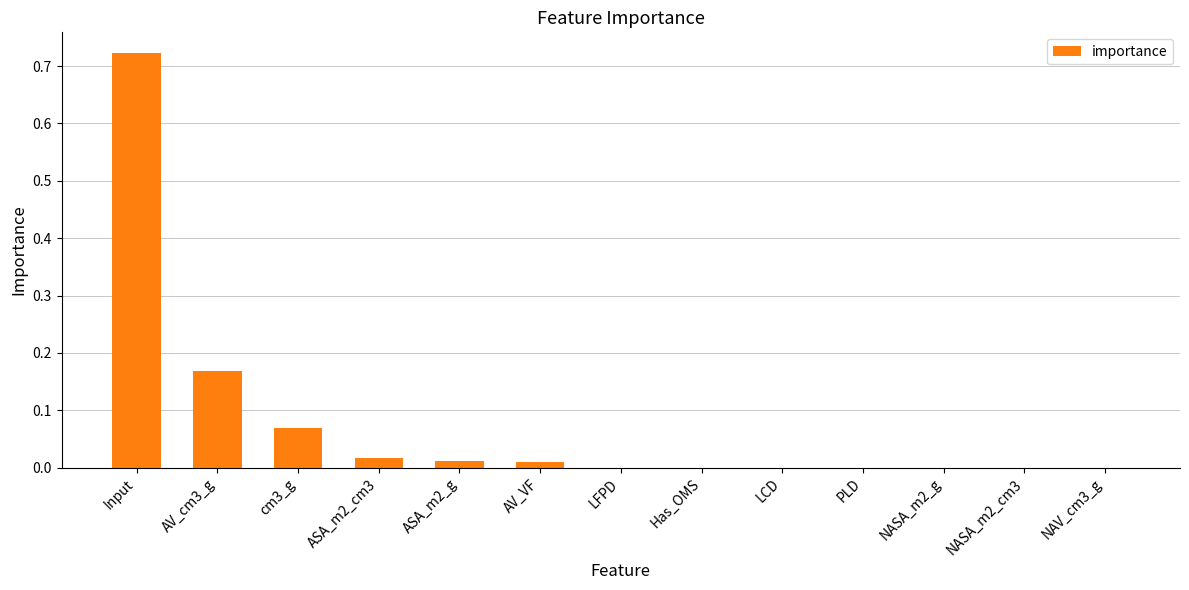

What is the sum of all values?

1.0